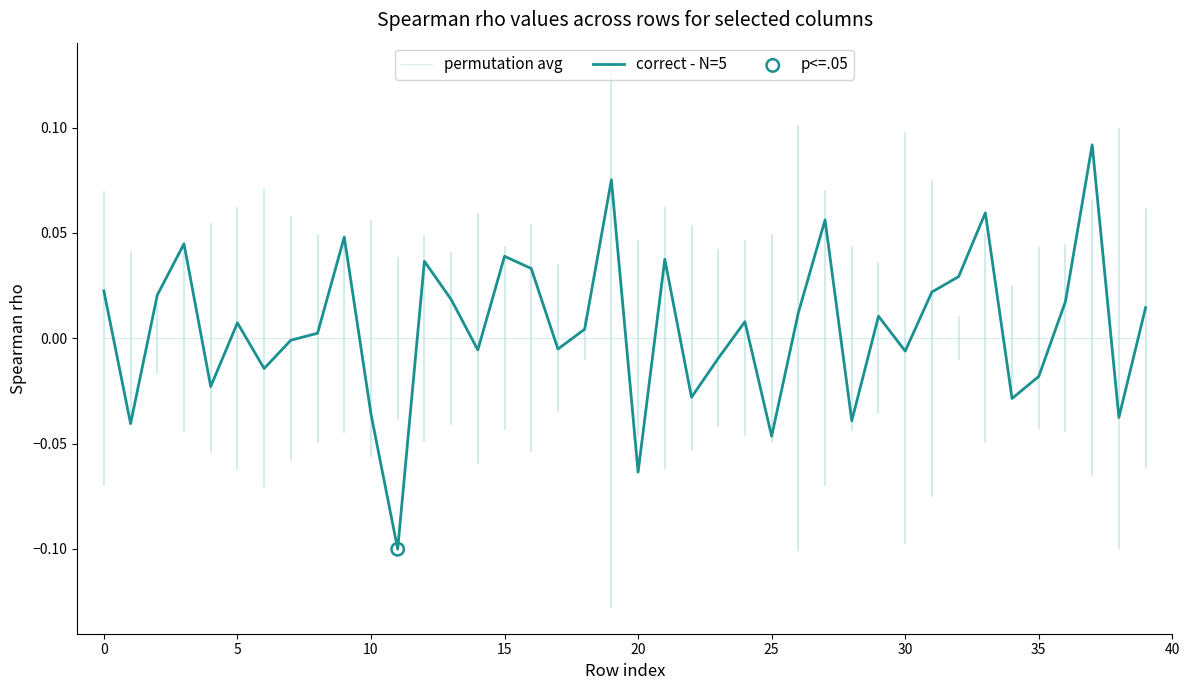

Which series has the largest total across all categories?

correct - N=5